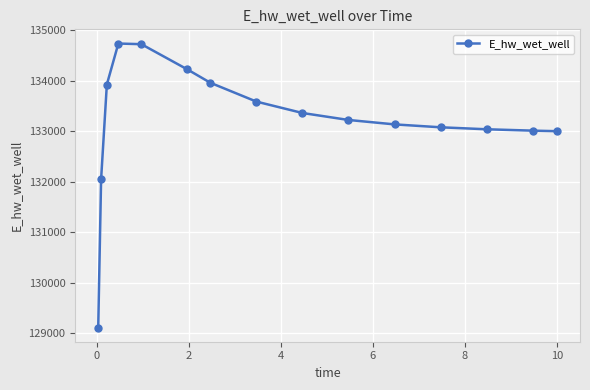

What is the maximum value shown in the chart?

134738.1